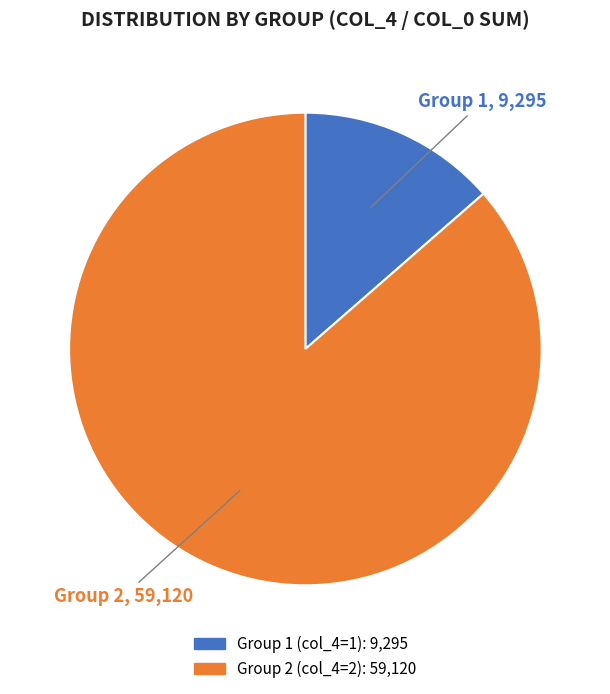

Does any single category account for the majority?

Yes